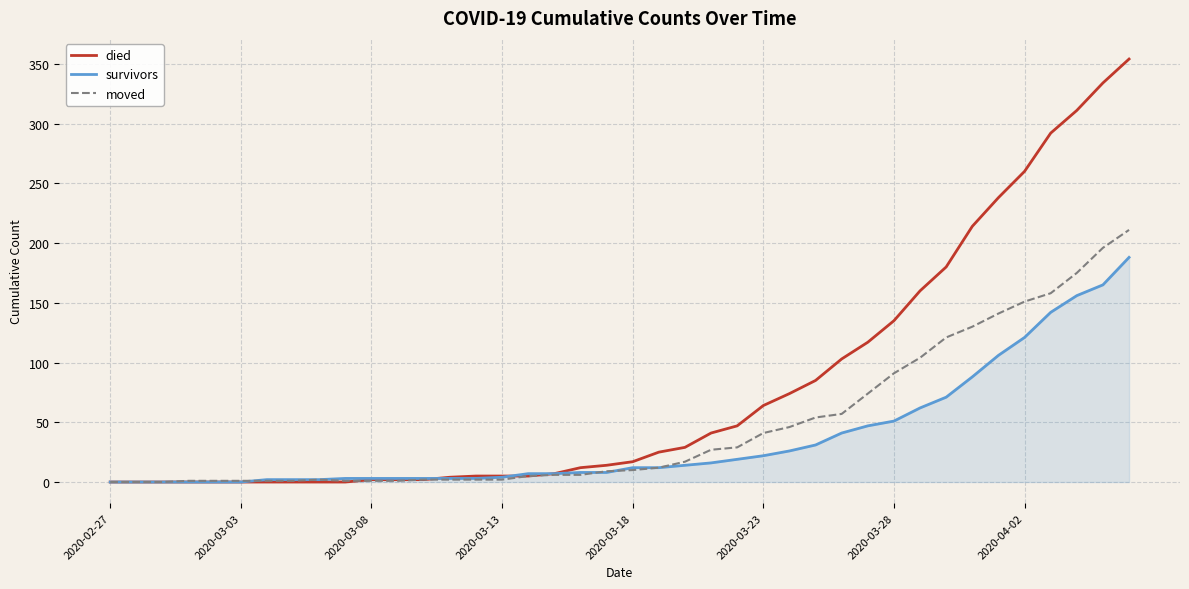

What is the greatest value displayed?

354